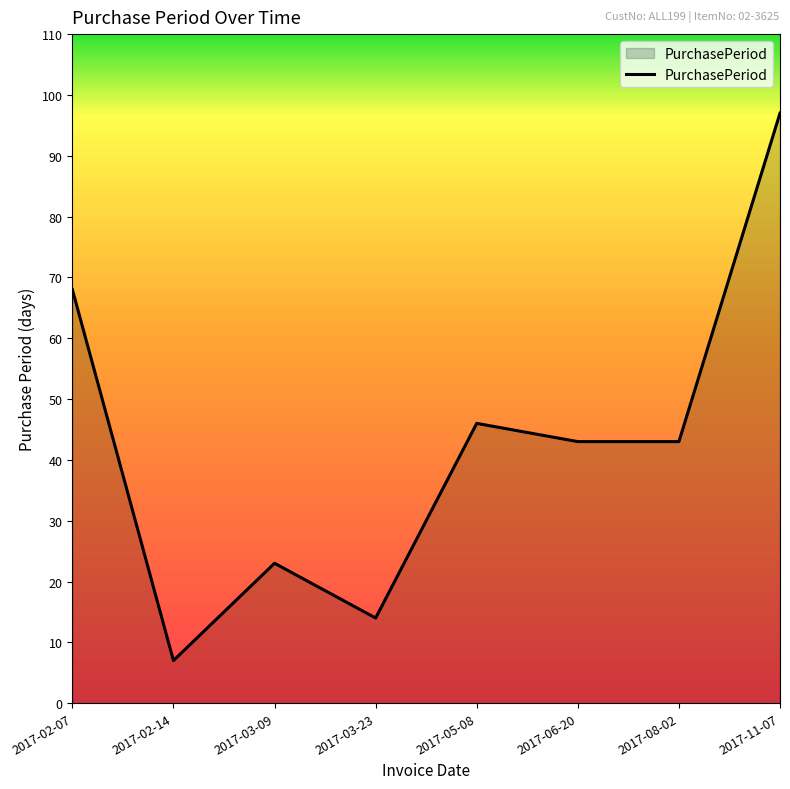

What is the change in value from 2017-05-08 to 2017-06-20?

-3